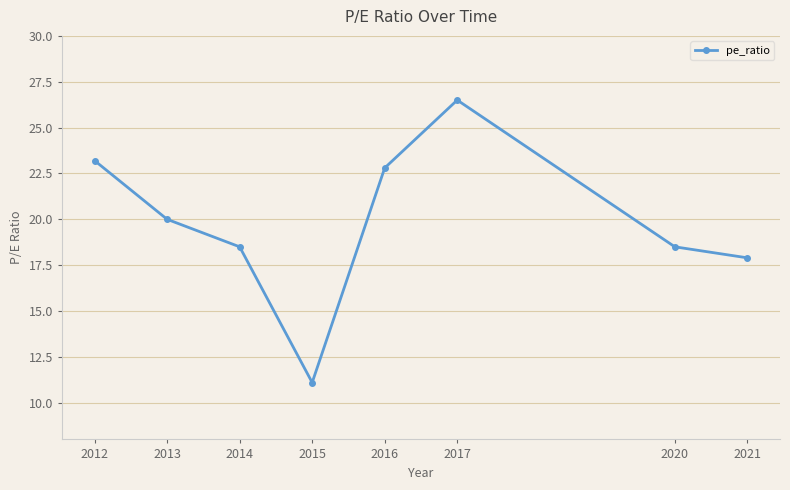

How many lines are shown in the chart?

1